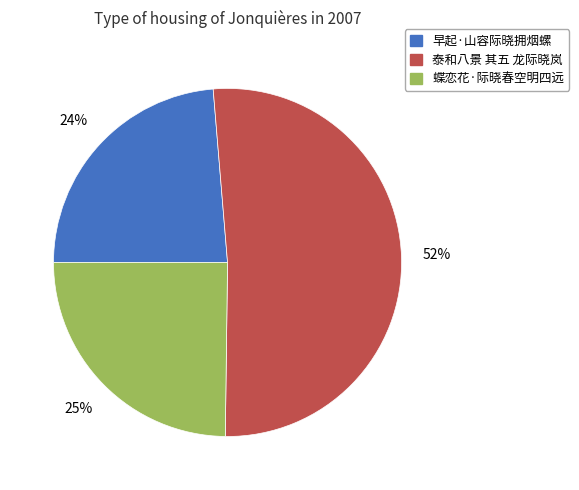

True or false: 早起·山容际晓拥烟螺 accounts for 31% of the total.

False